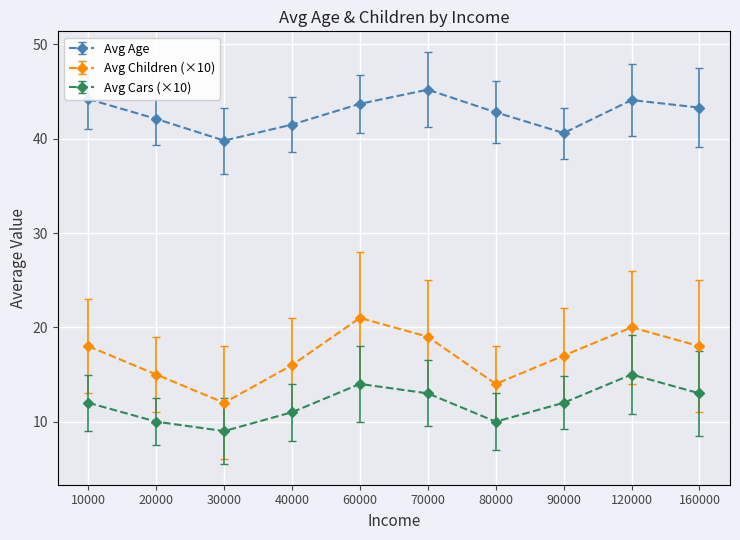

At which category does the chart reach its peak across all series?

70000